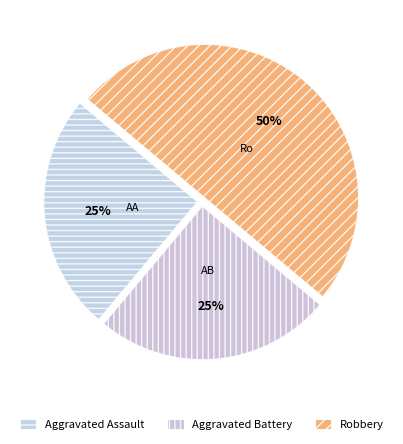

Approximately how many times larger is the value at Aggravated Battery compared to Aggravated Assault?

1.0